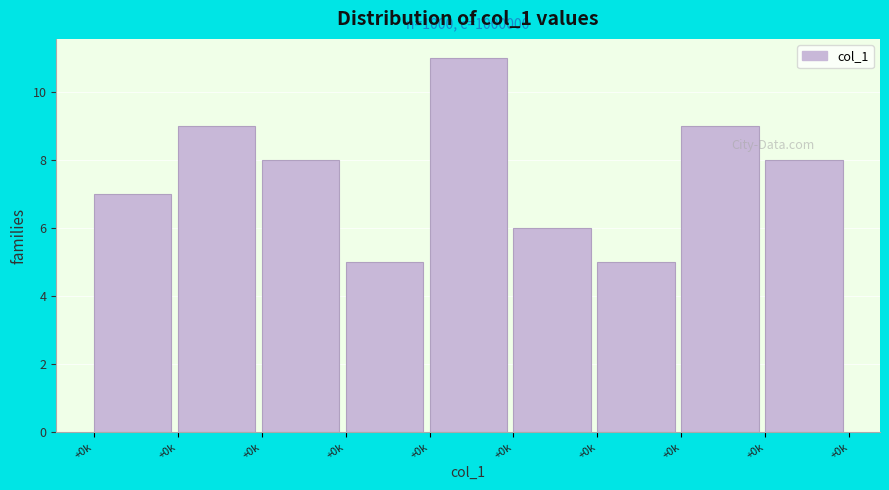

Does the chart contain any negative values?

No